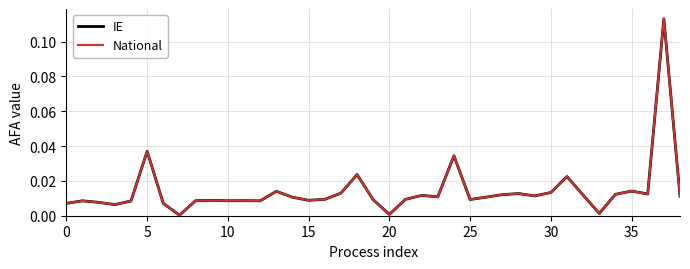

Does the chart have visible grid lines?

Yes